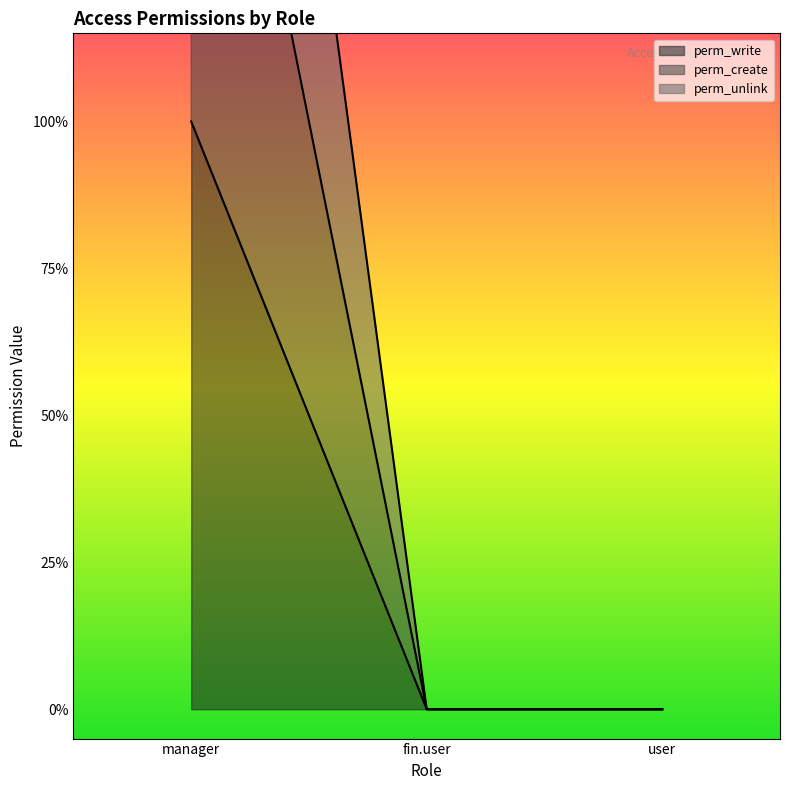

Is it true that perm_unlink equals 3 at manager?

True